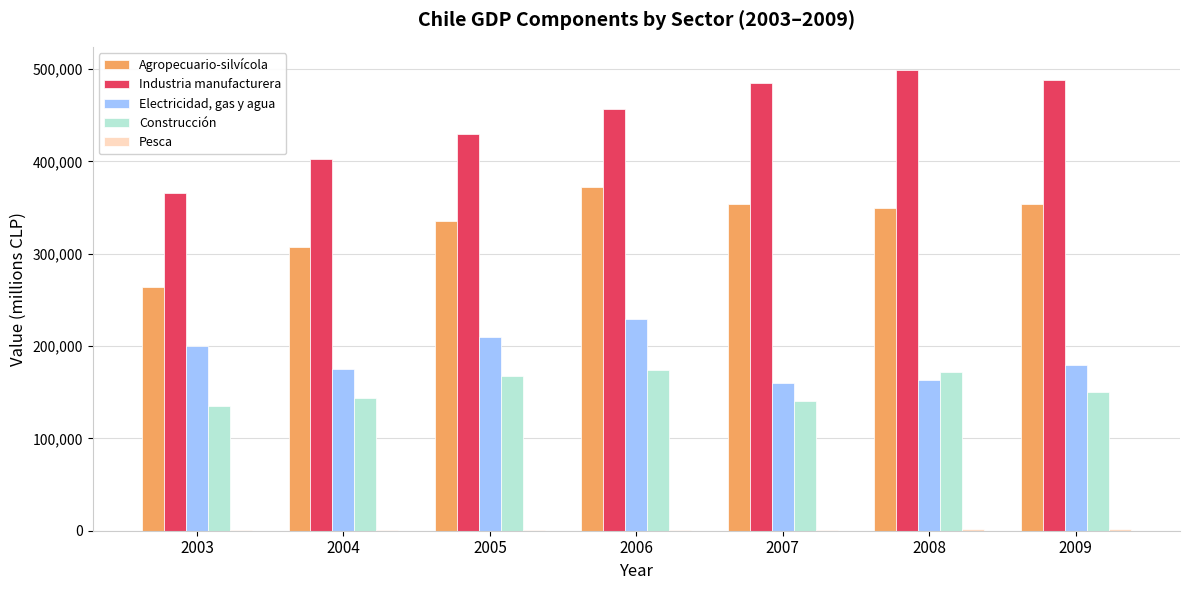

What is the sum of the Agropecuario-silvícola values at 2005 and 2004?

642367